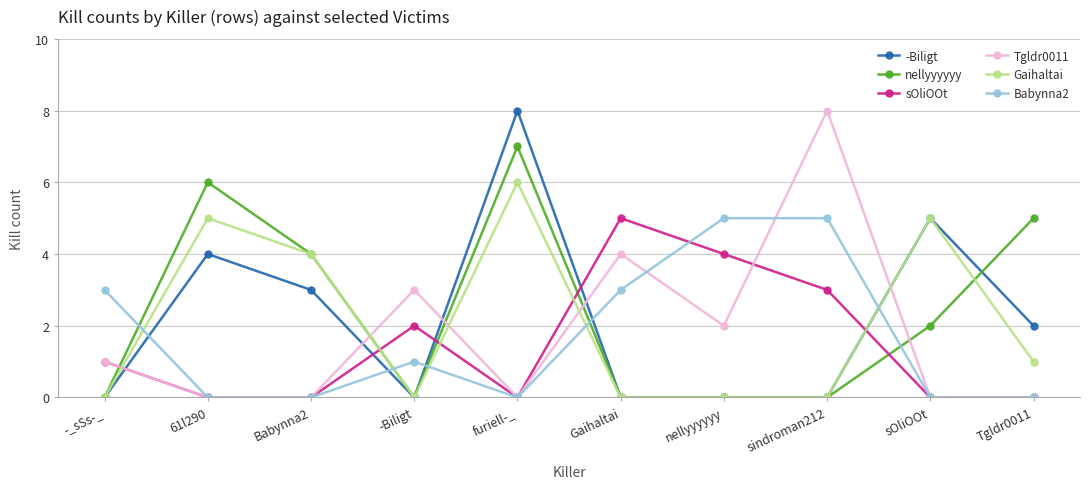

How many intersections are there between Babynna2 and -Biligt?

5